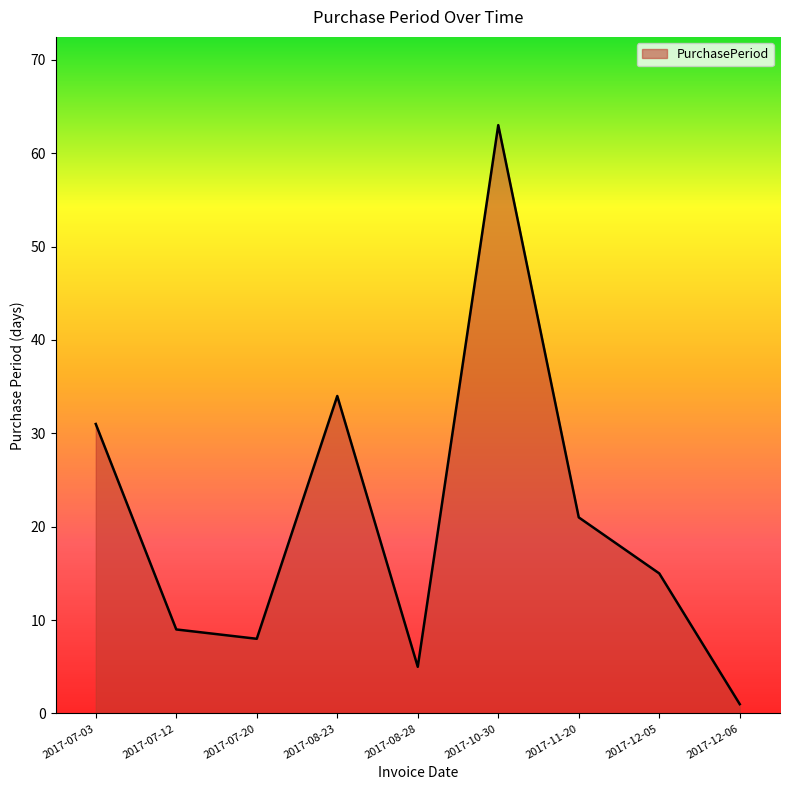

At which category does the chart reach its minimum across all series?

2017-12-06